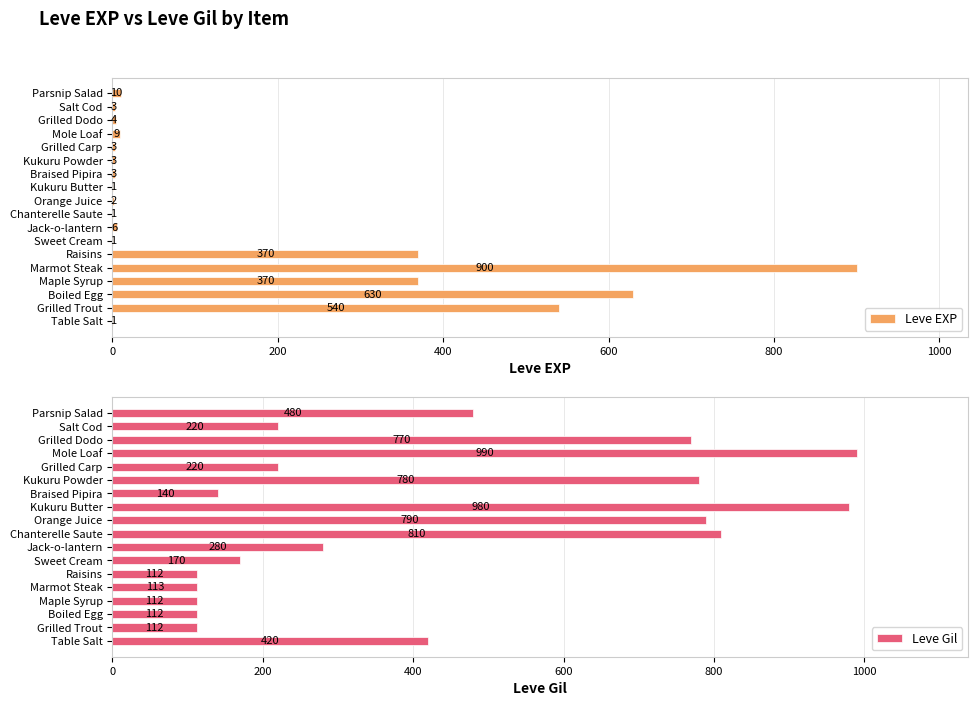

What is the difference between the Leve EXP values at Maple Syrup and Braised Pipira?

367